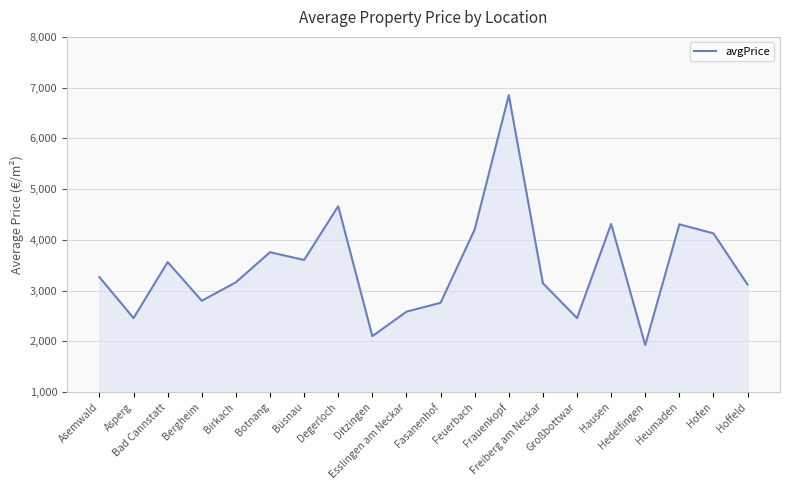

True or false: the data has more than 1 interior local peaks.

True